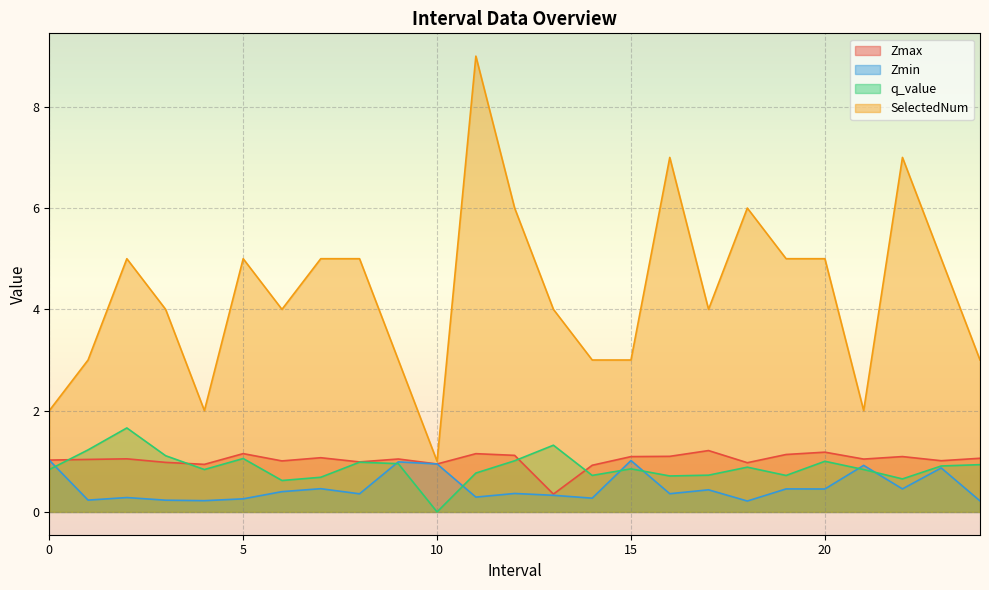

Which category has the highest value in the Zmax series?

17.0